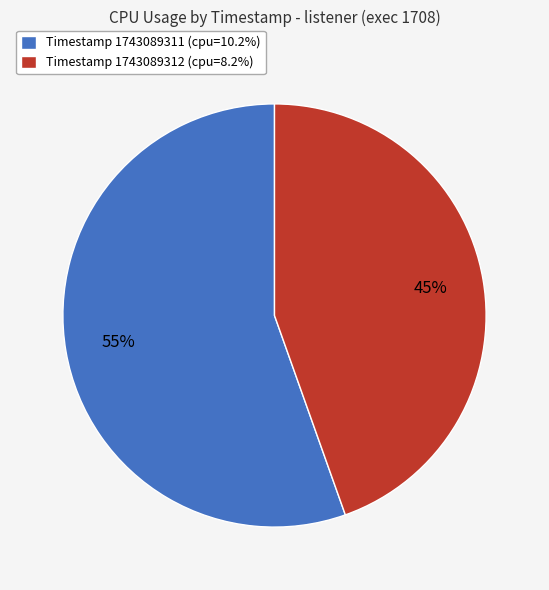

Do Timestamp 1743089311 (cpu=10.2%) and Timestamp 1743089312 (cpu=8.2%) together represent more than half of the pie?

Yes